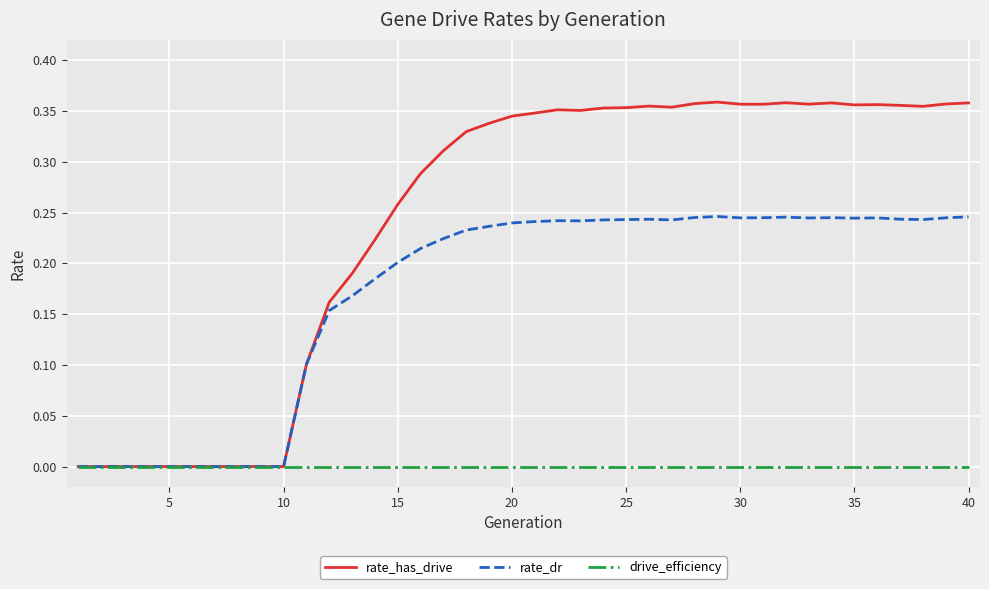

Rank the series by their maximum value, from lowest to highest.

drive_efficiency, rate_dr, rate_has_drive